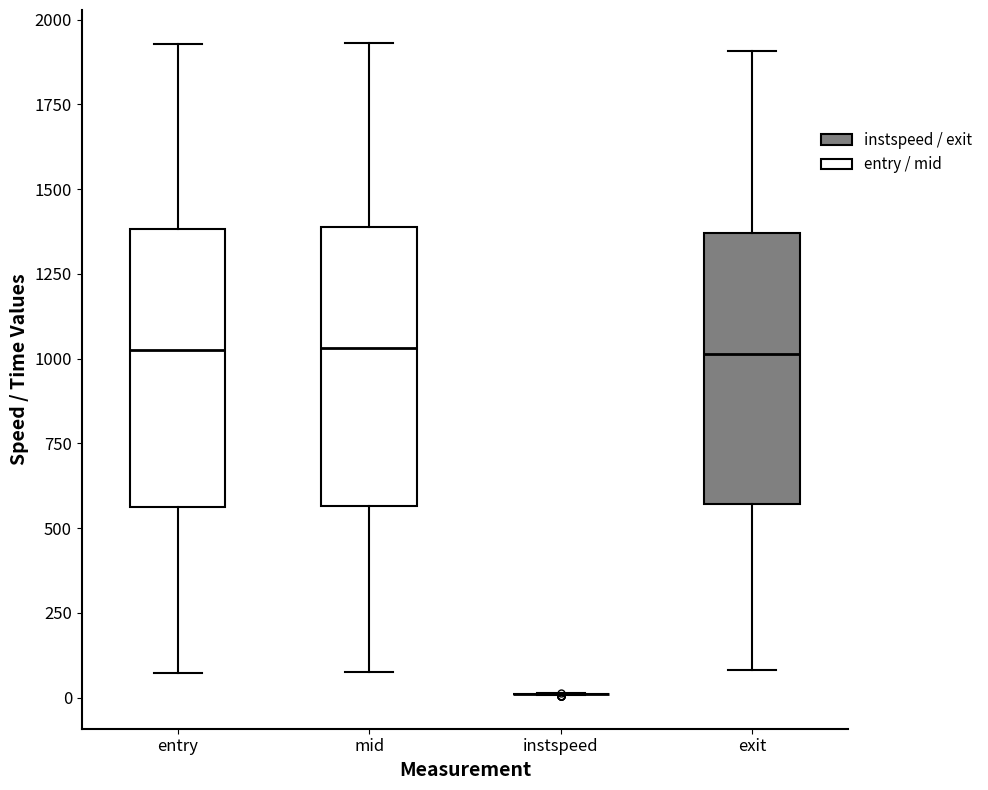

Reading left to right, read every box against the y-axis: the position of its median line, the range the box covers, and the ends of its whiskers. The values are not printed on the chart, so give them approximately, as read against the axis.

entry: median 1050, box 550 to 1400, whiskers 50 to 1950
mid: median 1050, box 550 to 1400, whiskers 100 to 1950
instspeed: box collapsed to a line at 0, whiskers 0 to 0
exit: median 1000, box 550 to 1350, whiskers 100 to 1900